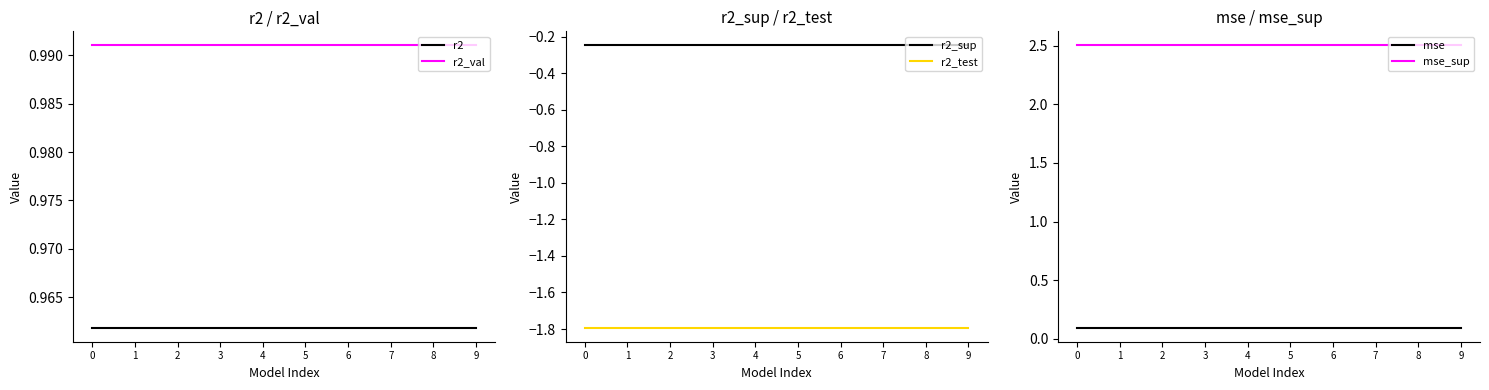

What is the value of the r2_val point at the 5th from the left?

1.0